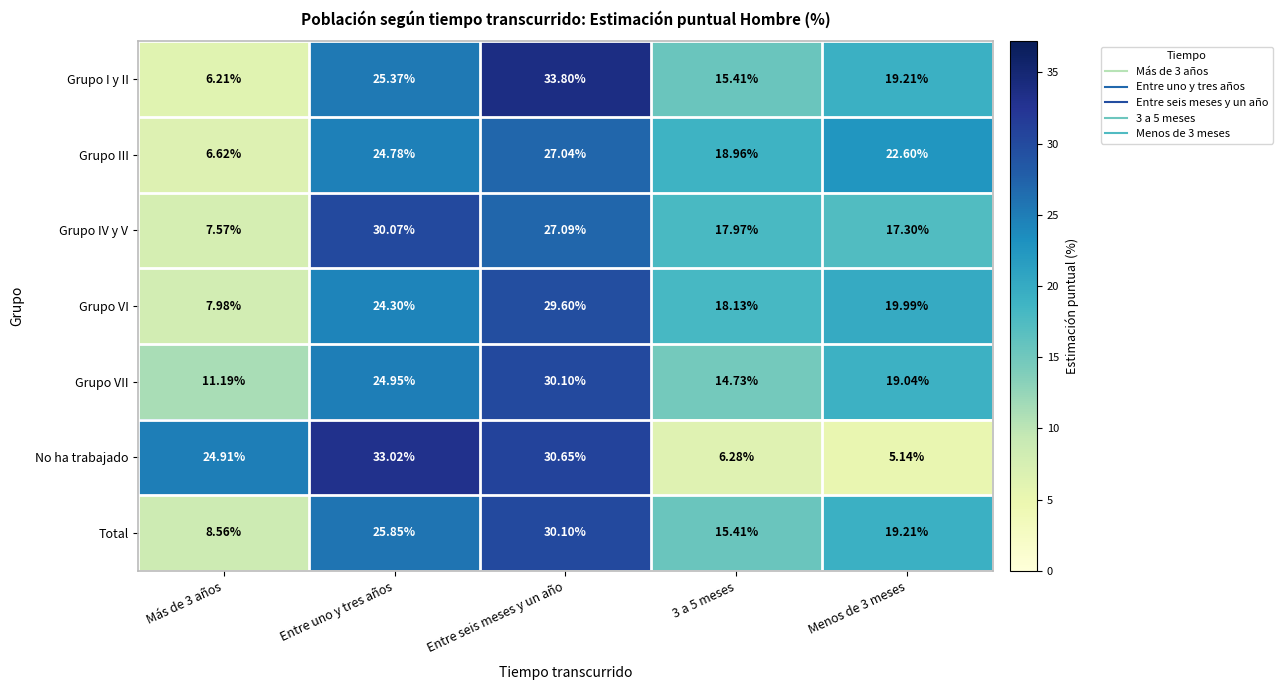

At which label does Total first exceed 19?

Entre uno y tres años